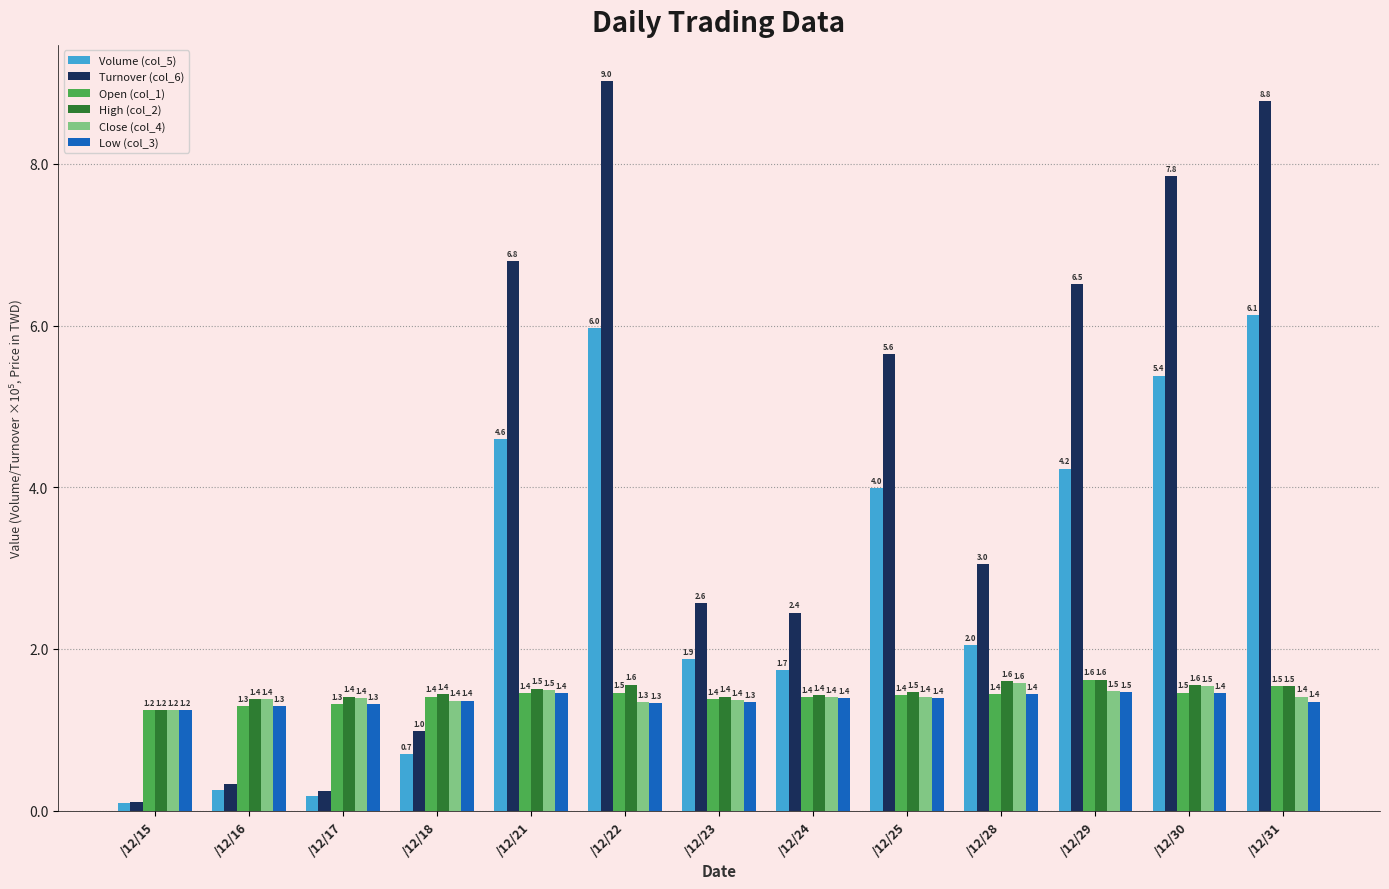

Which series has the largest total across all categories?

Turnover (col_6)